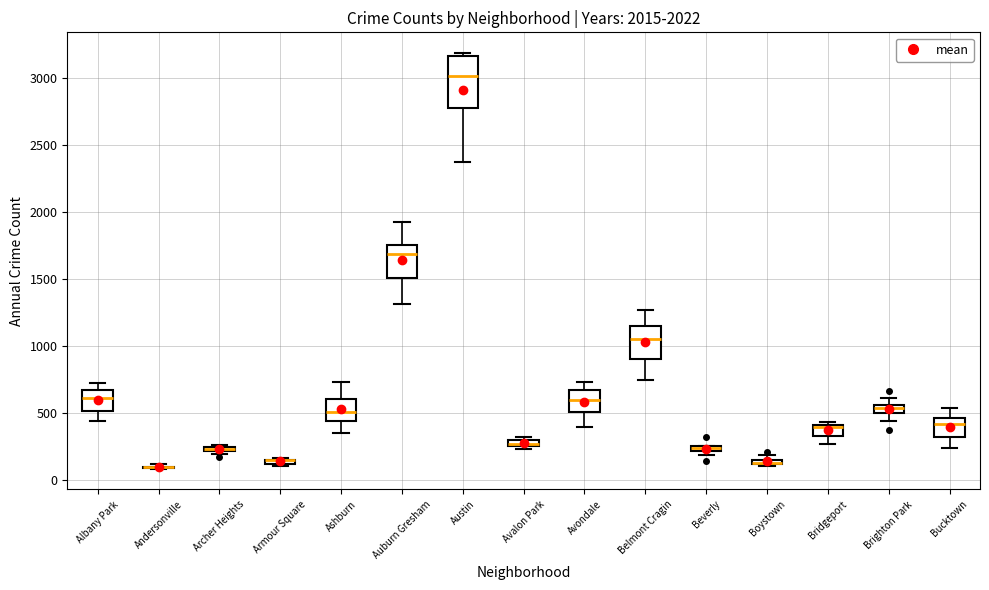

Comparing the boxes themselves (not the whiskers), which one is the tallest?

Austin